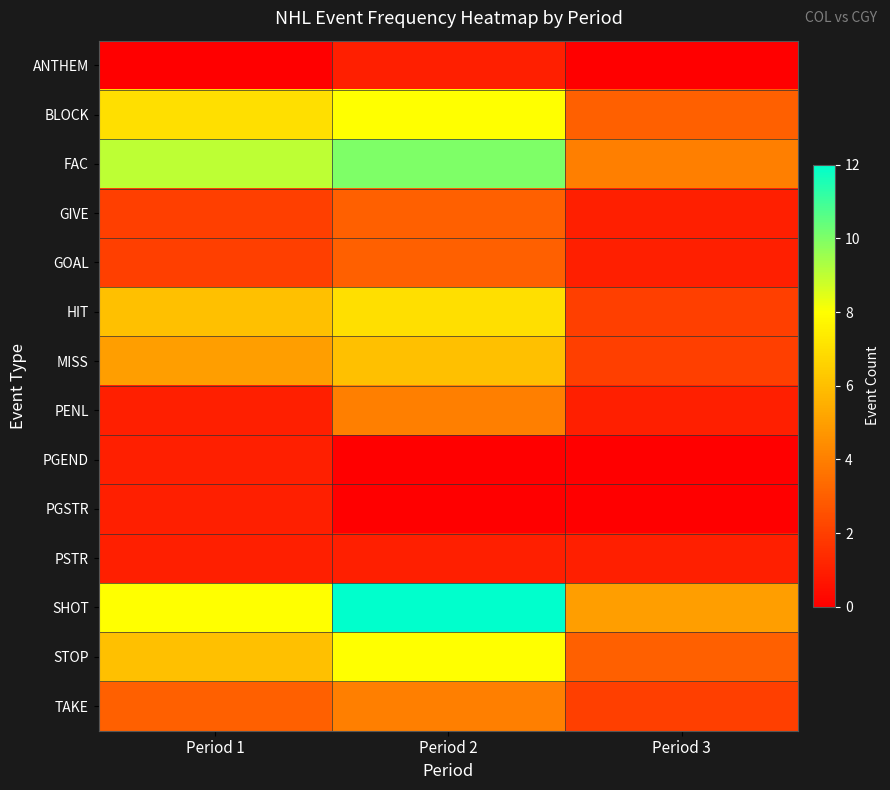

How many series are shown in this chart?

14